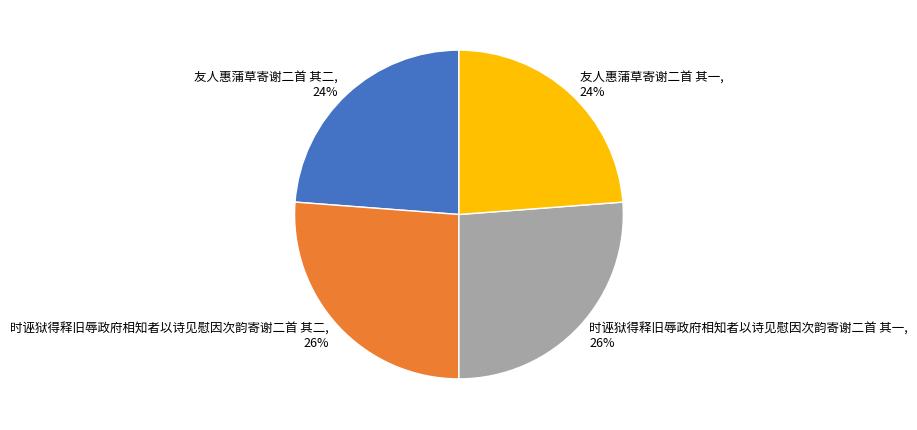

To the nearest percent, what is the average slice percentage?

25%